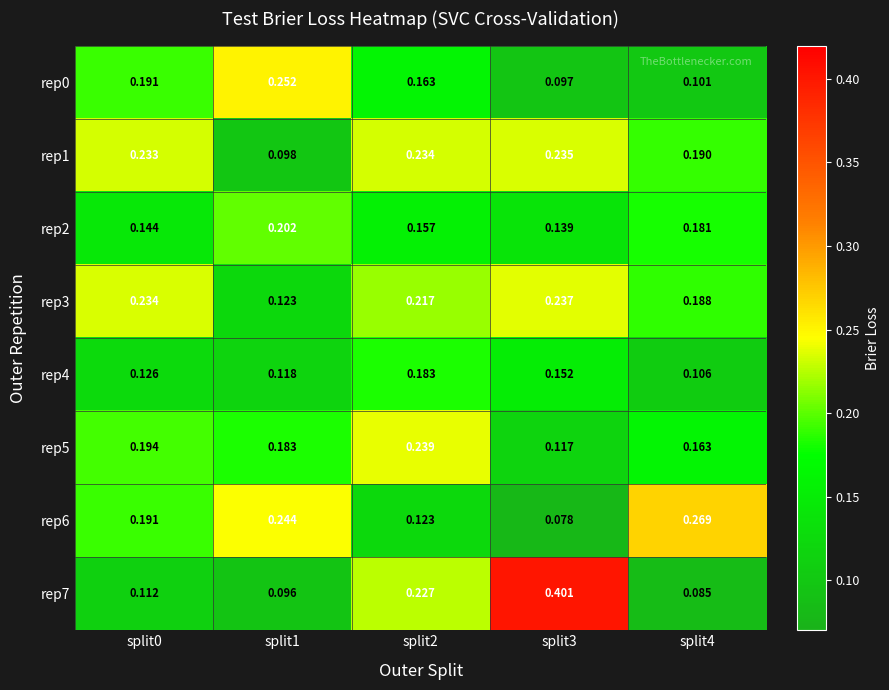

Is the value of rep0 at split2 greater than the value of rep6 at split3?

Yes